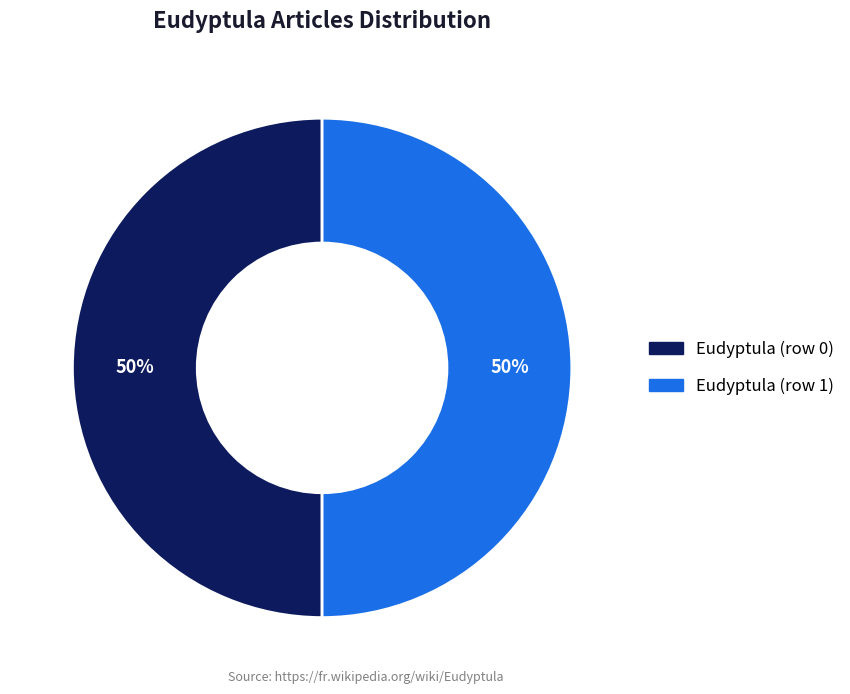

To the nearest percent, what percentage of the pie is Eudyptula (row 0)?

50%